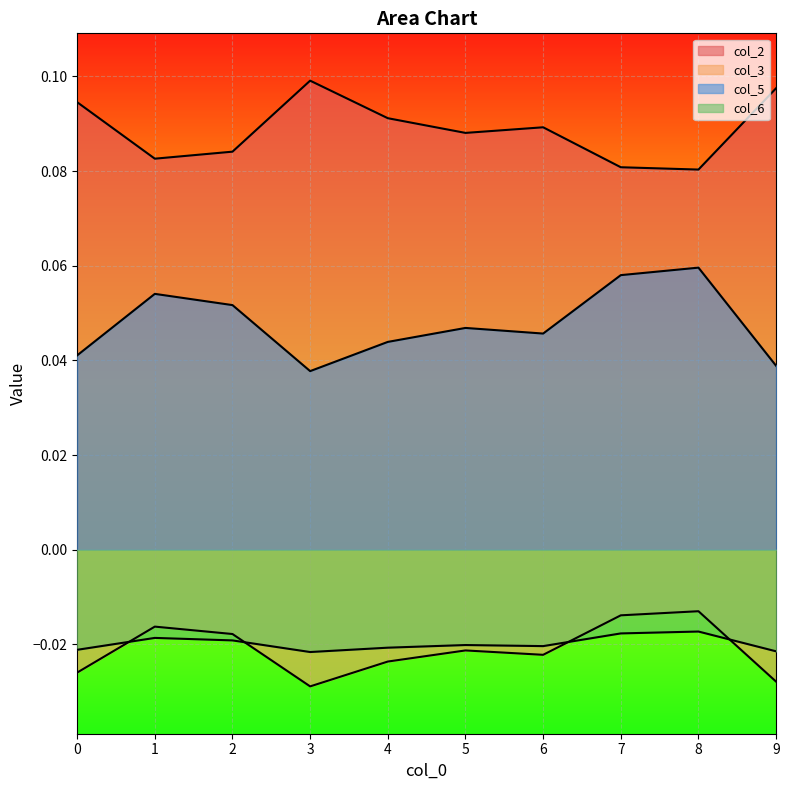

The value of col_3 at 5 is -0.0. True or false?

True